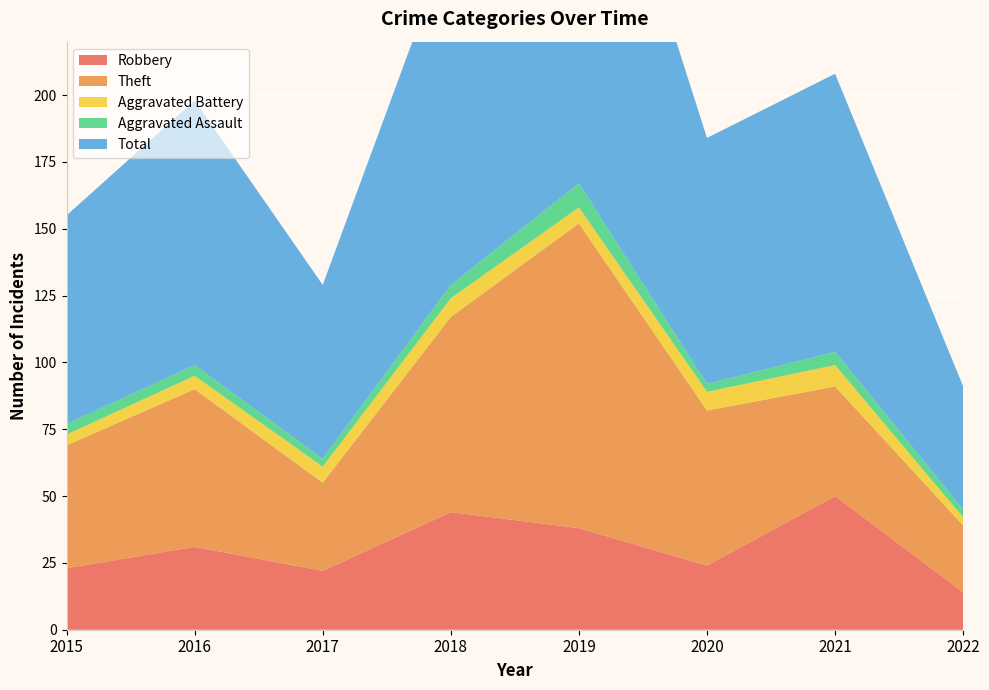

Reading left to right, what are all the values shown in this chart?

Robbery: 23	31	22	44	38	24	50	14
Theft: 46	59	33	73	114	58	41	25
Aggravated Battery: 4	5	6	7	6	7	8	3
Aggravated Assault: 4	4	3	5	9	3	5	3
Total: 78	99	65	130	167	92	104	46